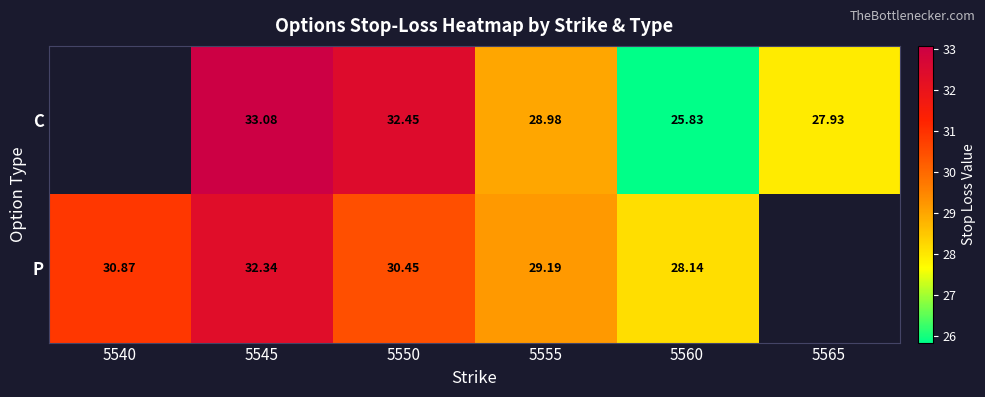

Between 5550 and 5560, which series saw the biggest shift?

C